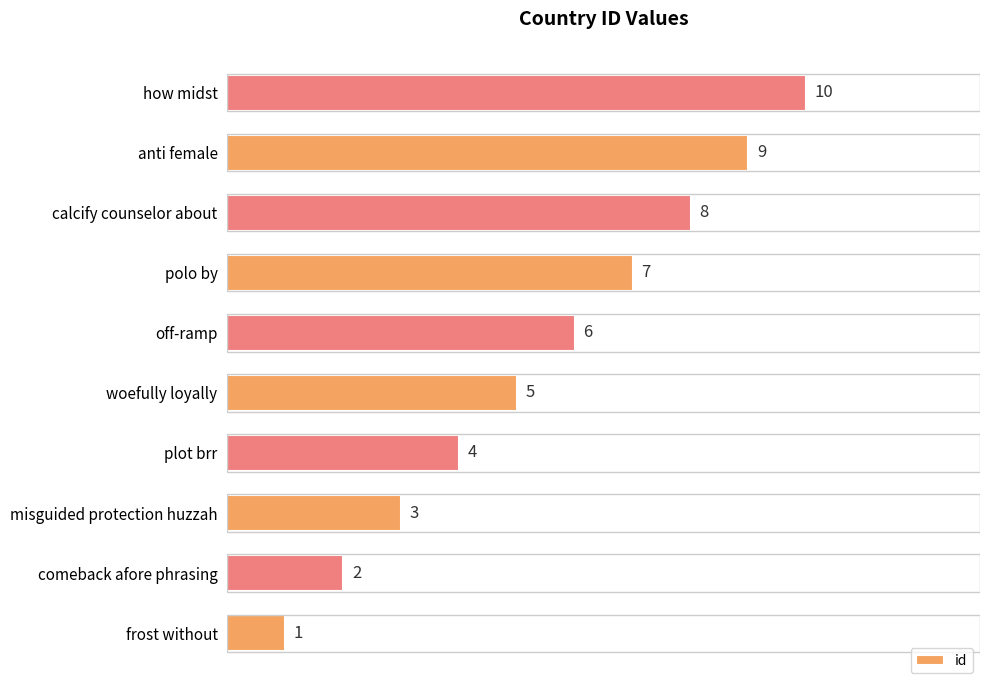

What is the change in value from calcify counselor about to anti female?

+1